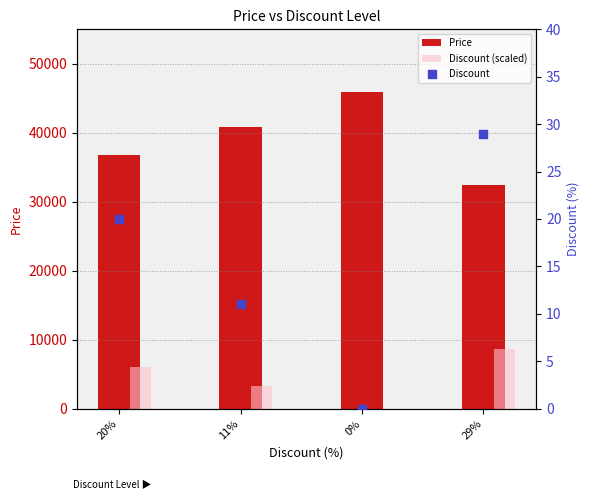

What is the total value across all series at 11%?

44211